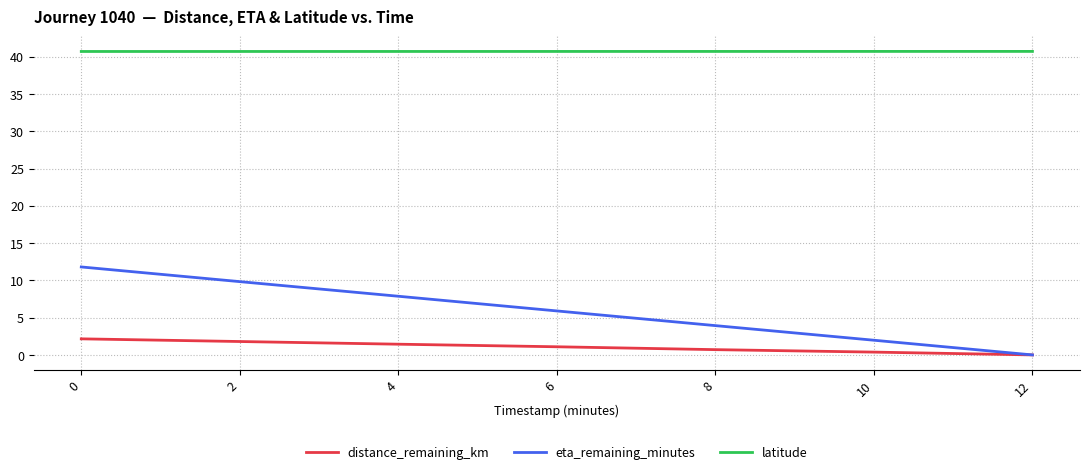

The latitude series shows 59.1 at 10. True or false?

False